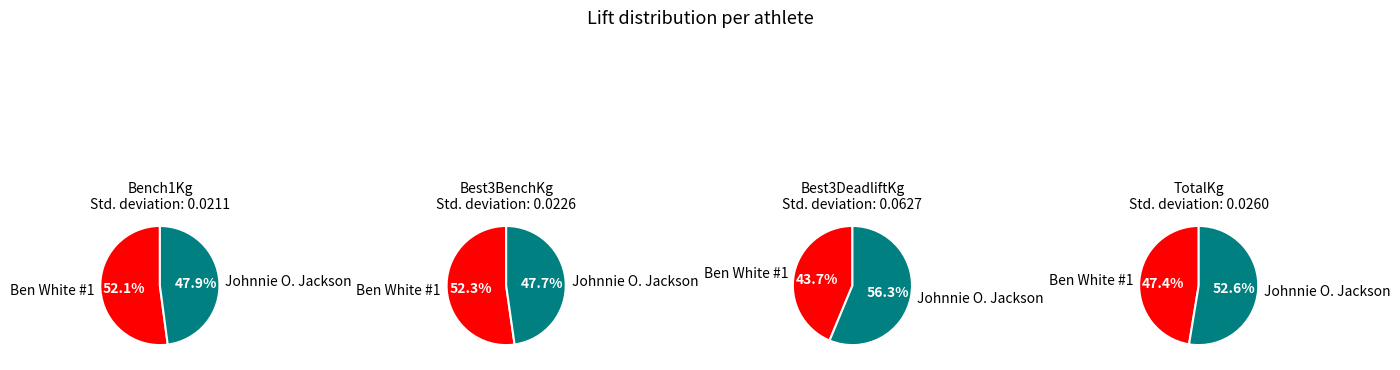

What is the majority slice?

Ben White #1